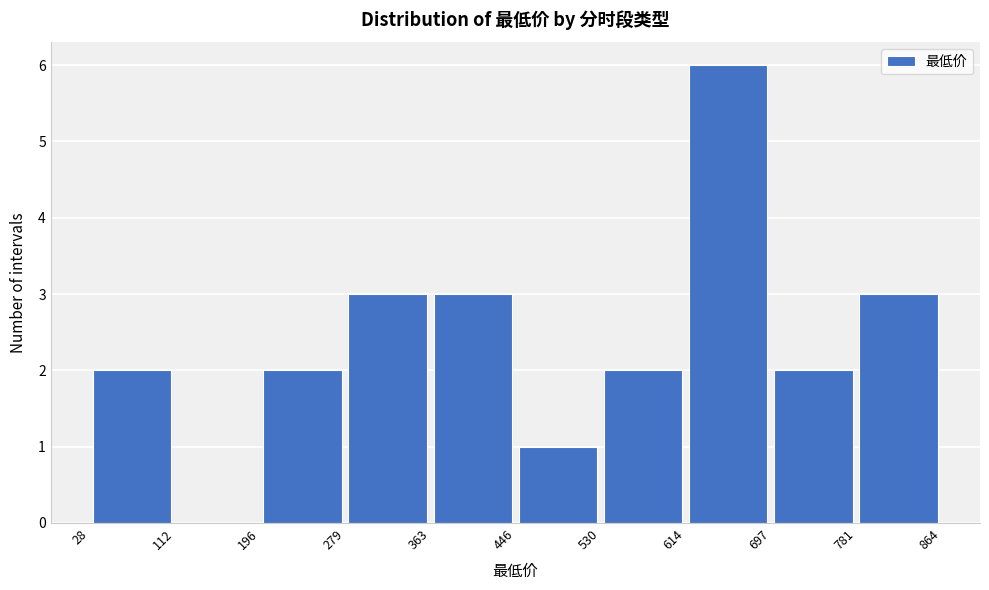

How tall is the bar that spans 196 to 279 on the x-axis? The values are not printed on the chart, so give them approximately, as read against the axis.

2